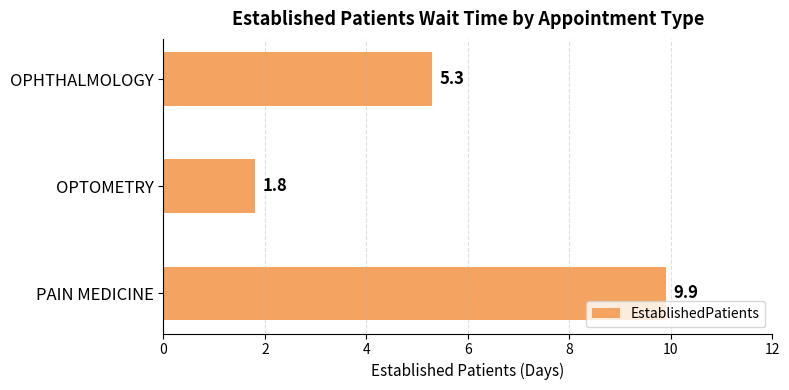

What is the ratio of the value at OPTOMETRY to the value at OPHTHALMOLOGY?

0.3